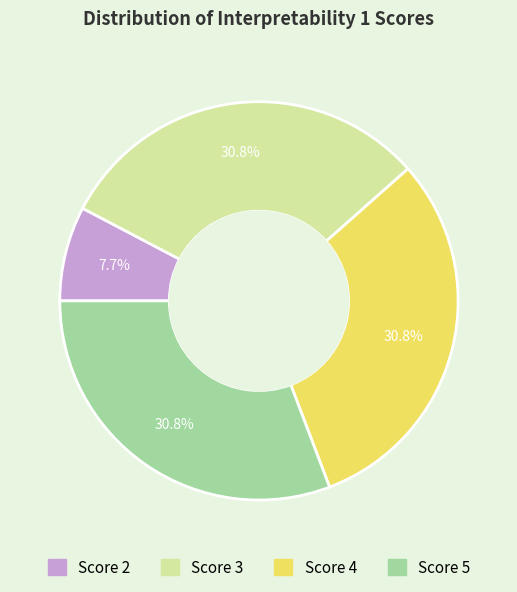

Is there any slice that represents more than half of the pie?

No